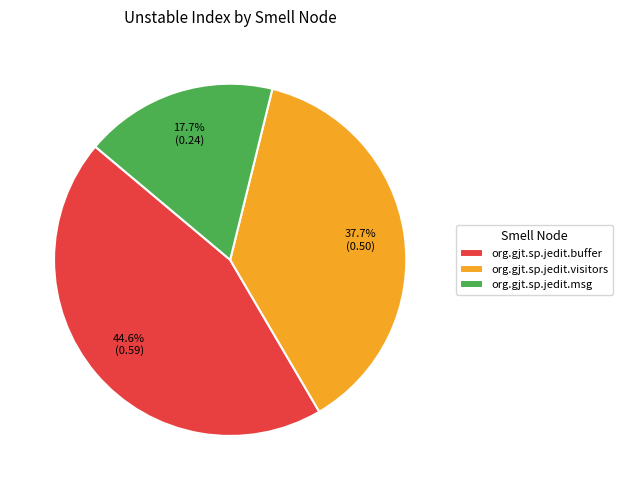

Is org.gjt.sp.jedit.msg the majority of the pie?

No